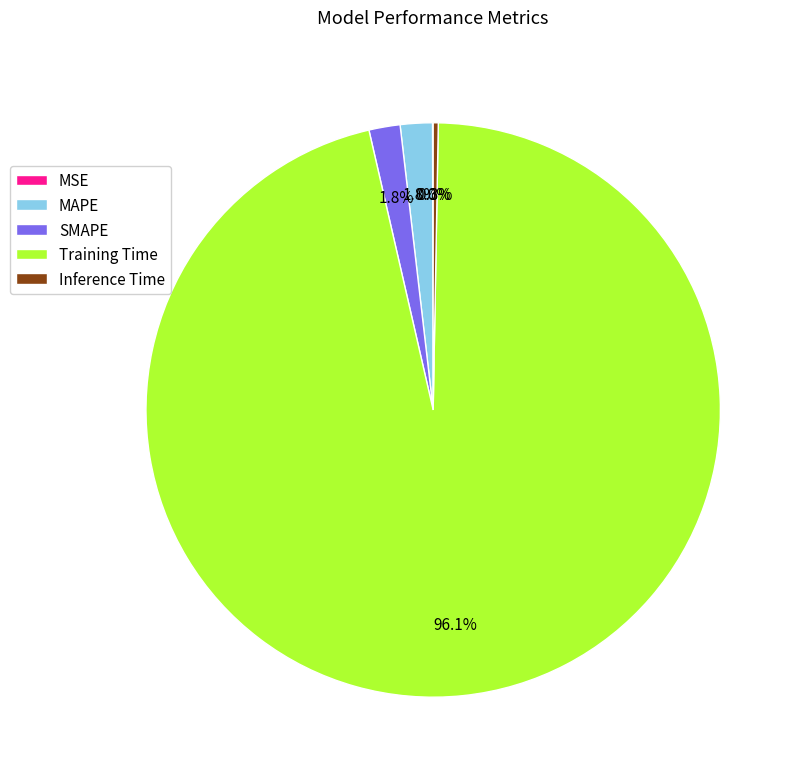

To the nearest percent, what is the average slice percentage?

20%